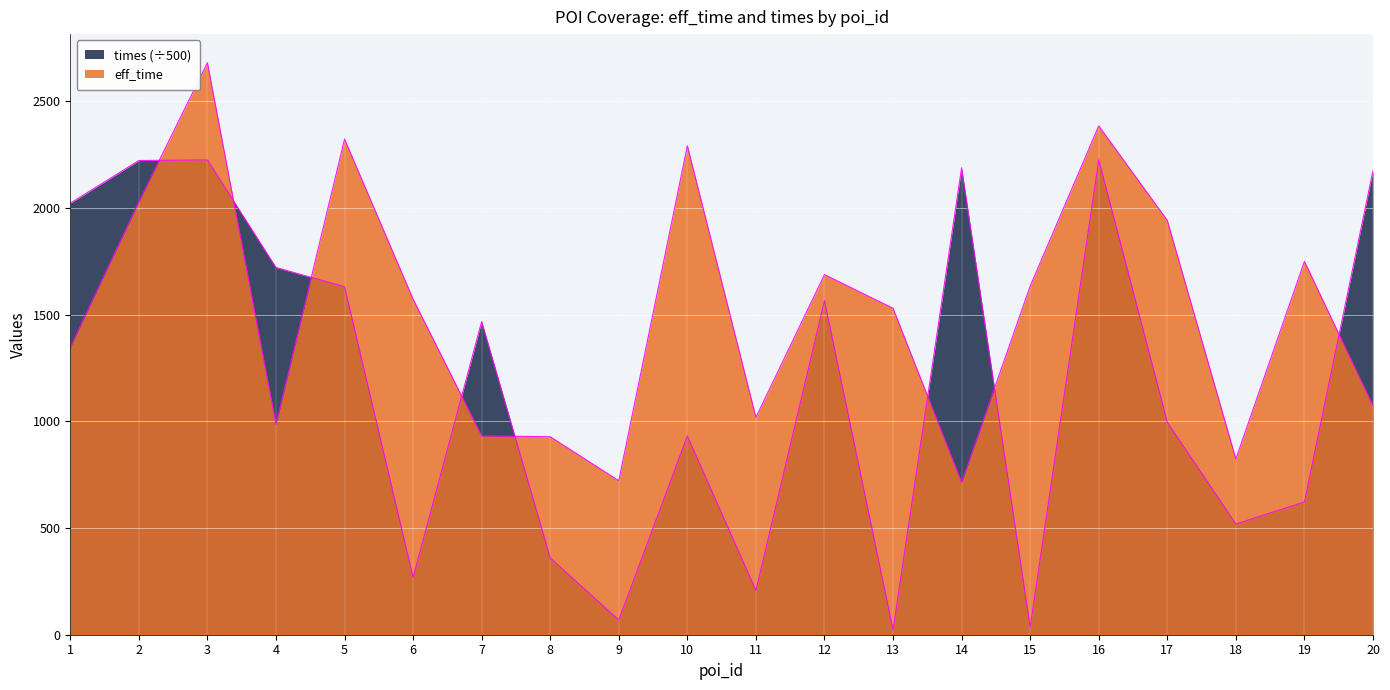

Where do eff_time and times first cross each other?

2 and 3